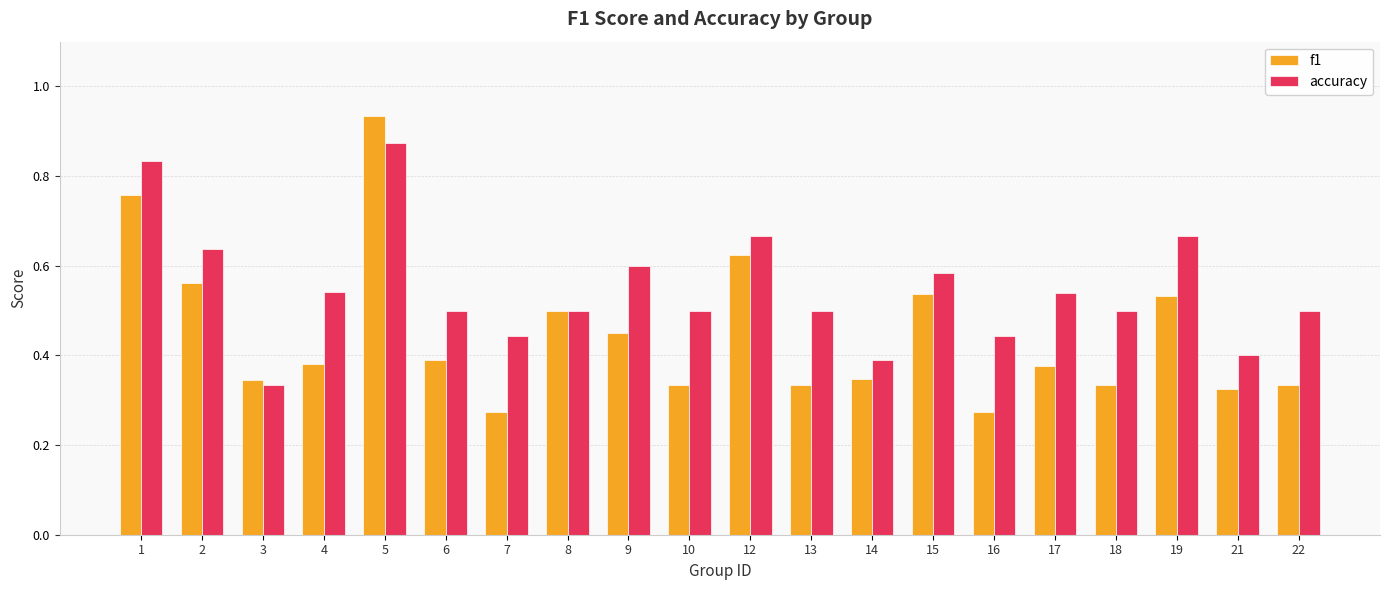

Which label corresponds to the largest value in the chart?

5